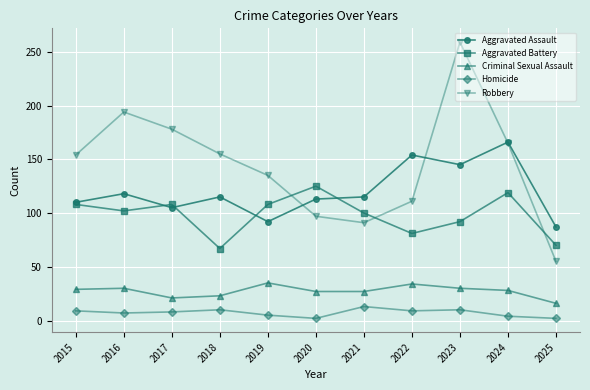

List the series in order of their peak value, highest first.

Robbery, Aggravated Assault, Aggravated Battery, Criminal Sexual Assault, Homicide